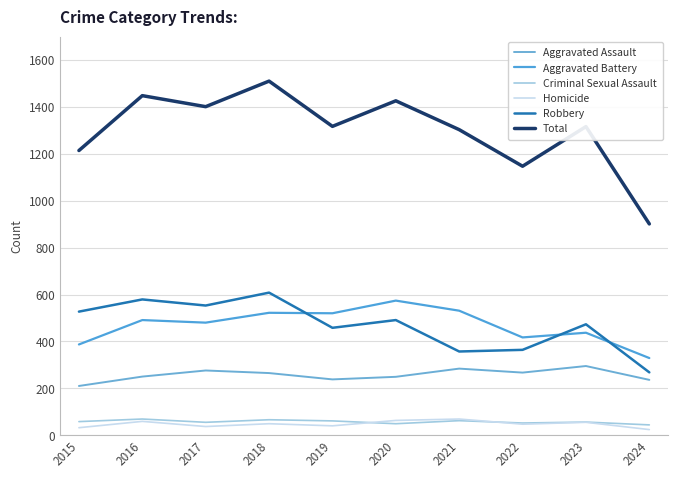

How many interior local valleys does the Criminal Sexual Assault series have?

3